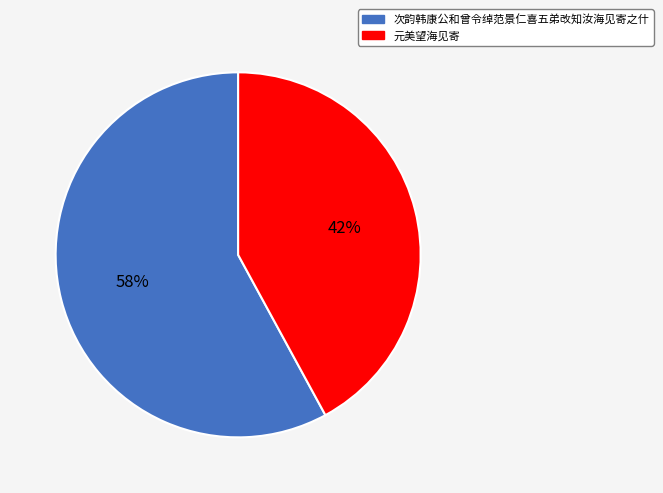

Count the number of slices in the pie.

2